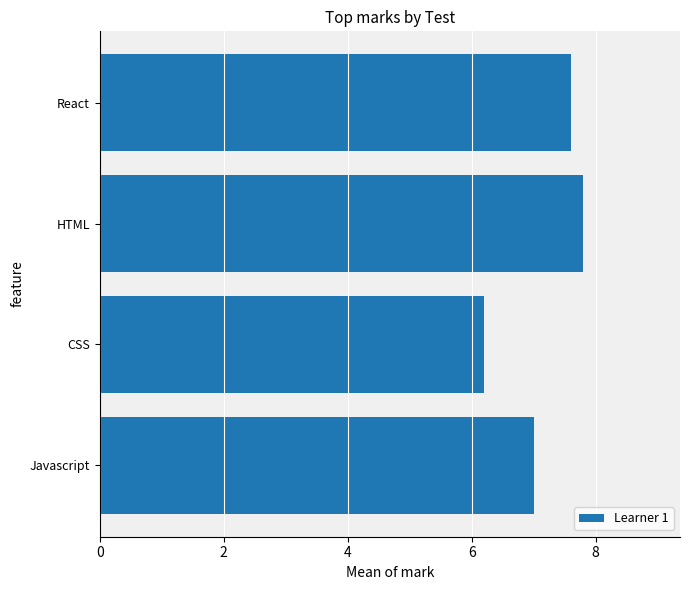

Which has a higher value, CSS or React?

React